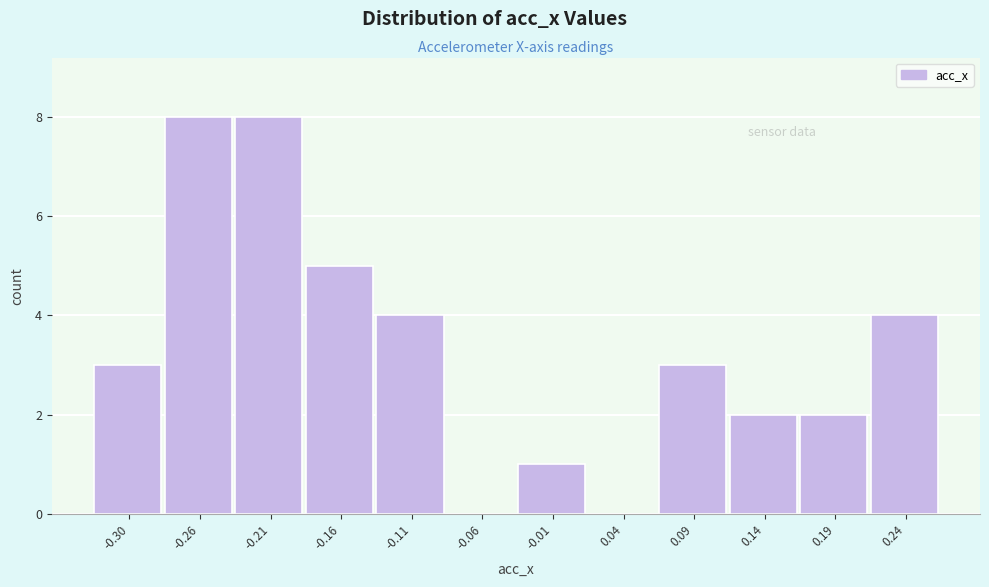

Reading left to right, list every bar in this chart as the range it spans on the x-axis followed by its height. Neither the bar edges nor the heights are printed on the chart, so give them approximately, as read against the axes.

-0.330 to -0.280: 3
-0.280 to -0.230: 8
-0.230 to -0.180: 8
-0.180 to -0.130: 5
-0.130 to -0.085: 4
-0.085 to -0.035: 0
-0.035 to 0.015: 1
0.015 to 0.065: 0
0.065 to 0.115: 3
0.115 to 0.165: 2
0.165 to 0.215: 2
0.215 to 0.260: 4